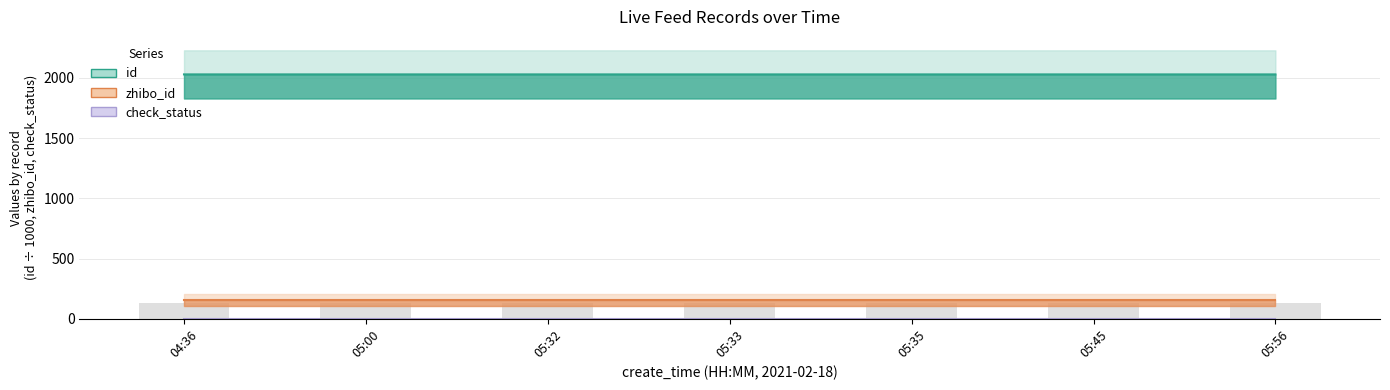

What is the label of the 6th bar from the right?

05:00